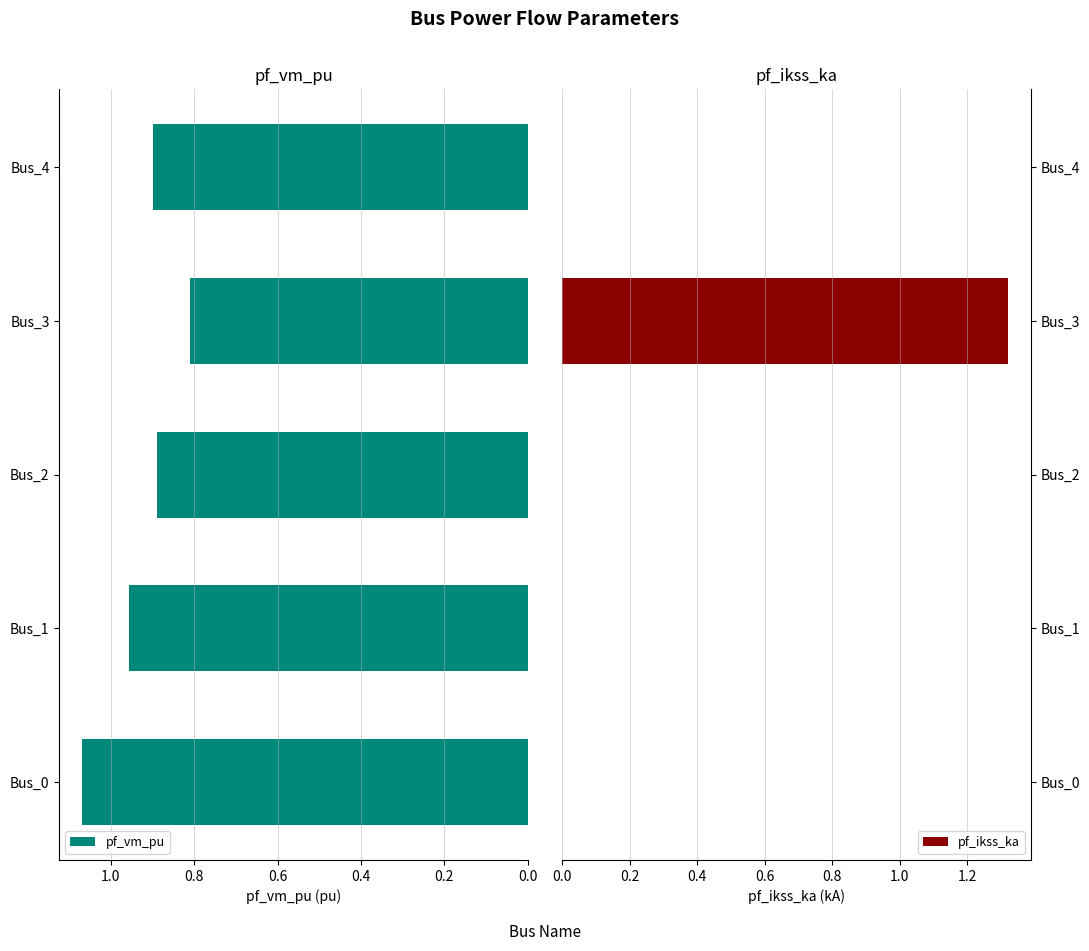

The pf_vm_pu series shows 0.9 at Bus_4. True or false?

True